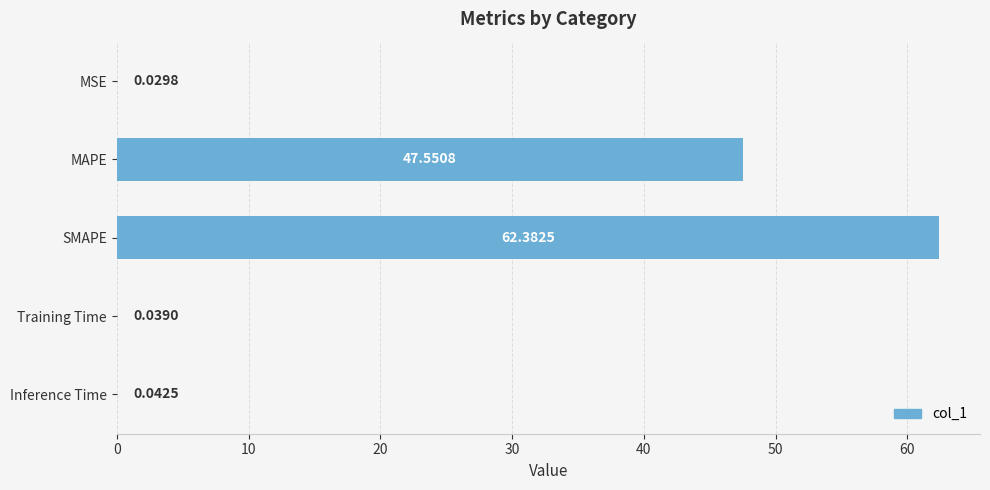

Are the bars horizontal?

Yes